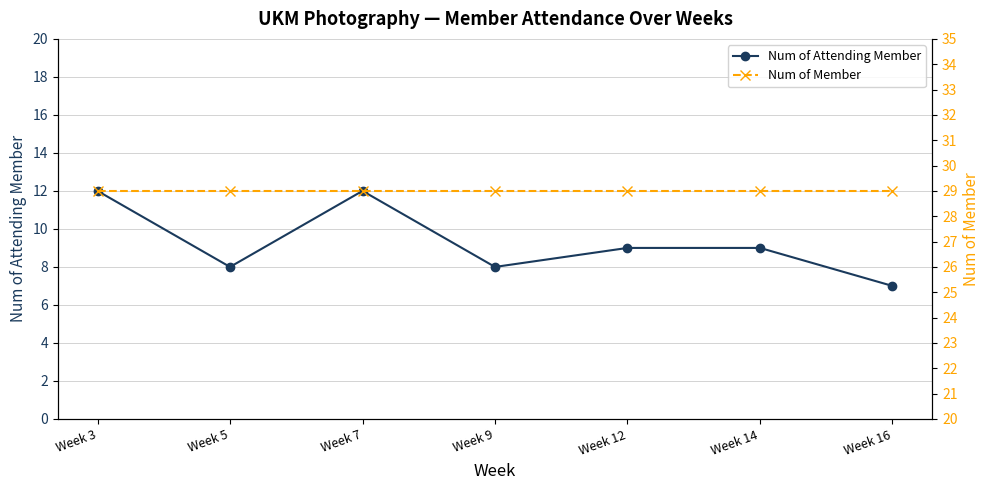

At which category is the sum across all series the highest?

Week 3